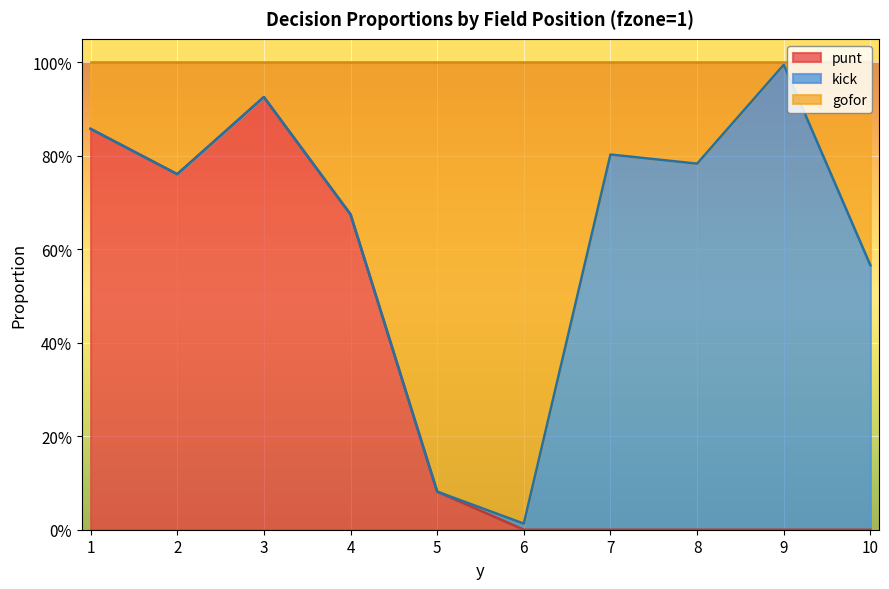

What is the sum of all punt values?

3.3